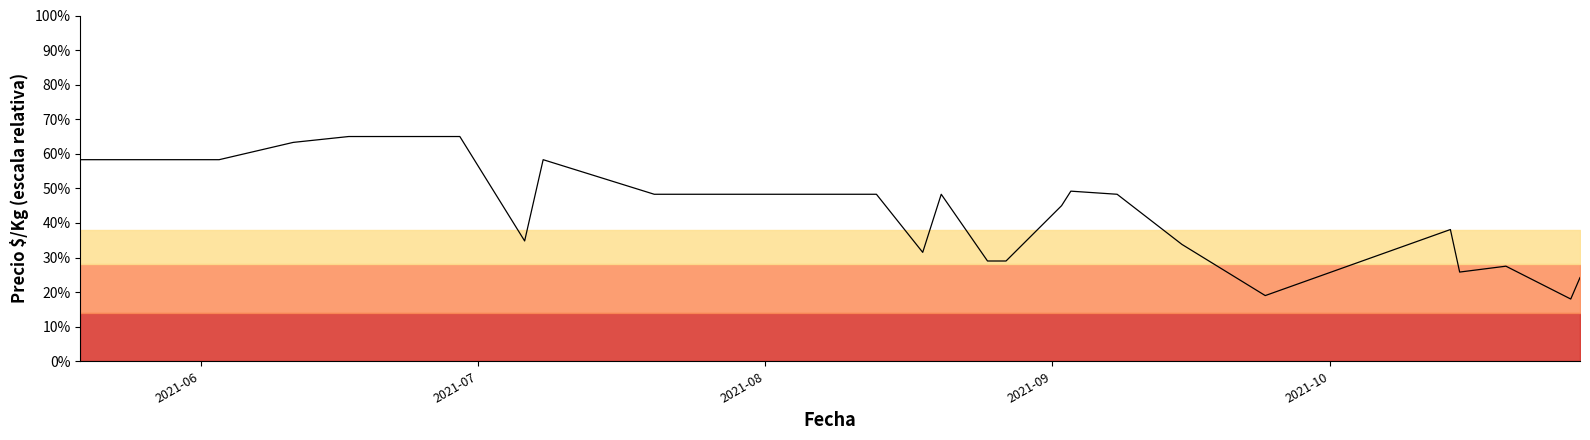

What is the minimum value shown in the chart?

18.0